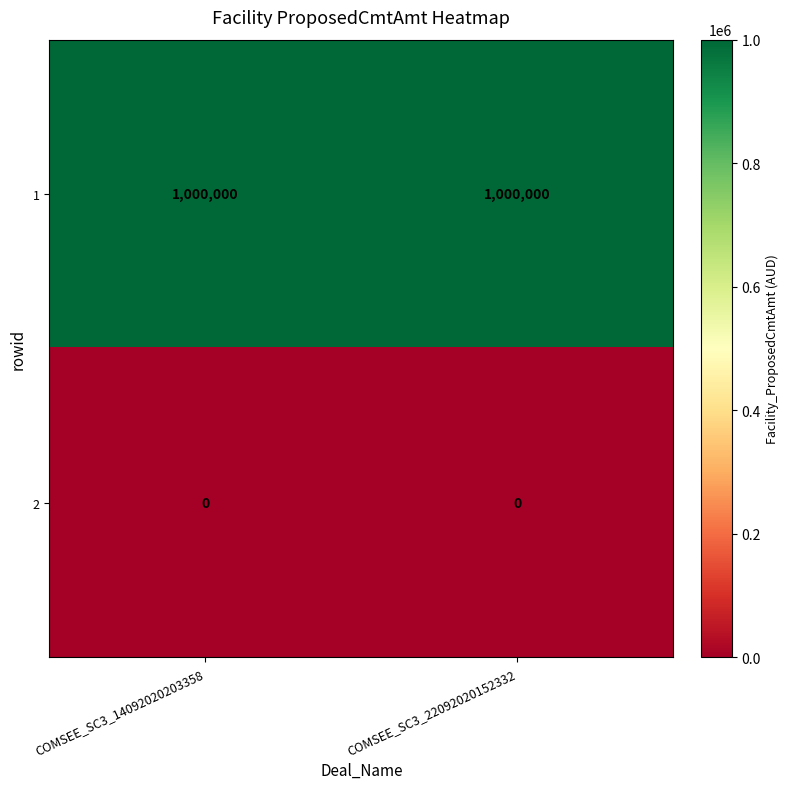

At COMSEE_SC3_14092020203358, list the series in order from smallest to largest.

2, 1